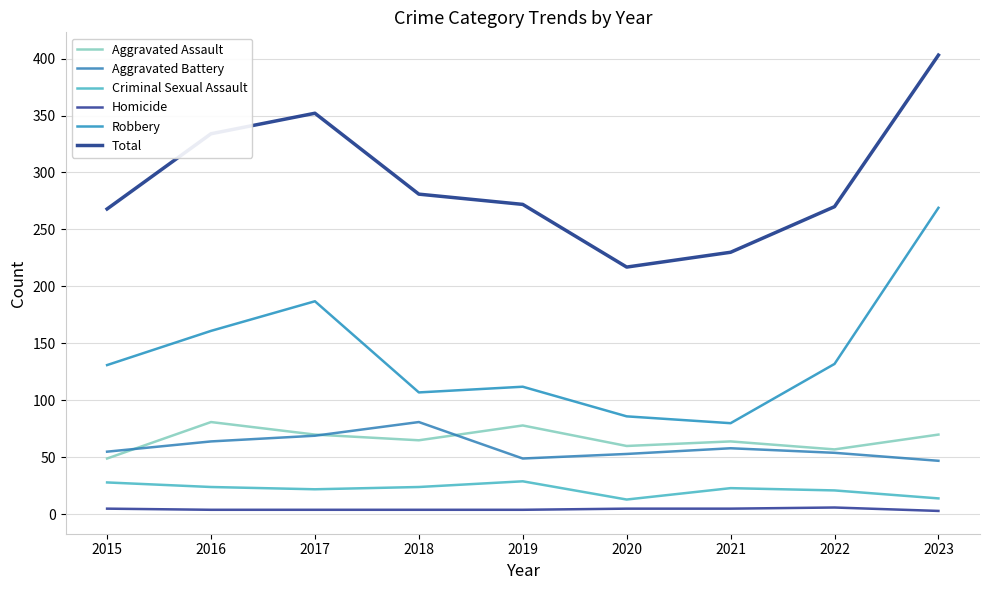

How many lines are shown in the chart?

6